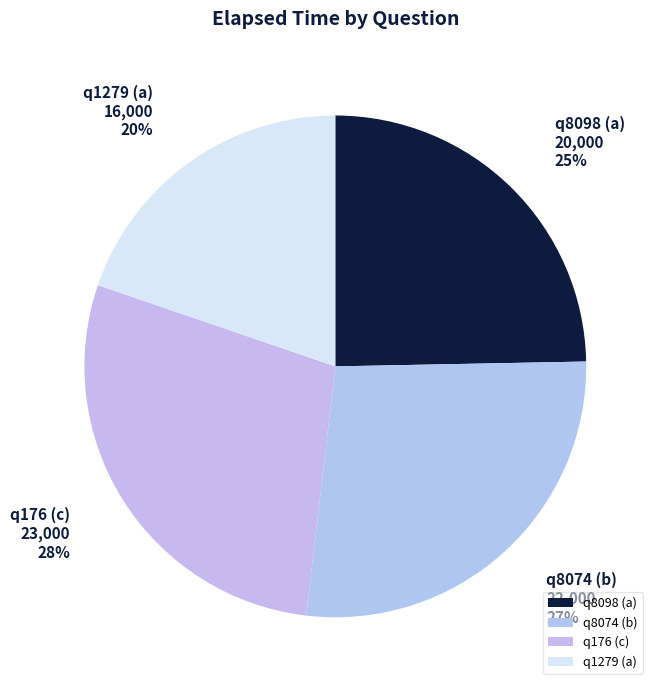

Is the sum of q8074 (b) and q1279 (a) greater than half?

No